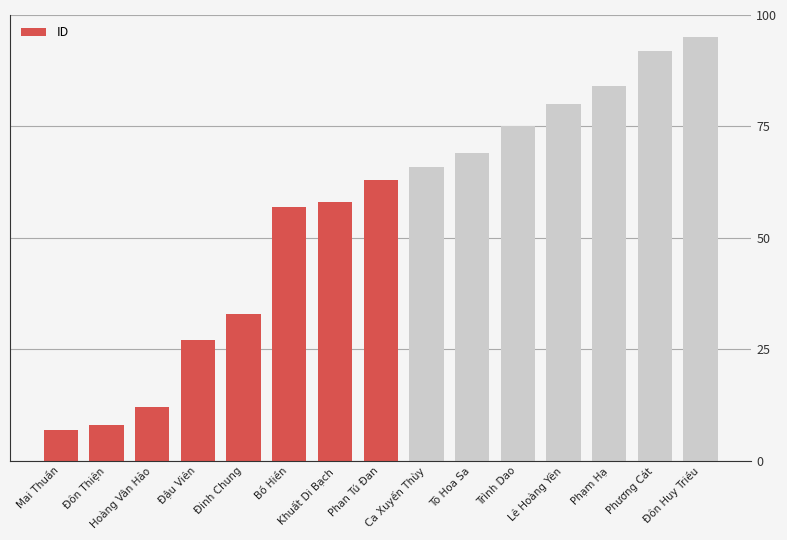

What is the sum of all values?

826